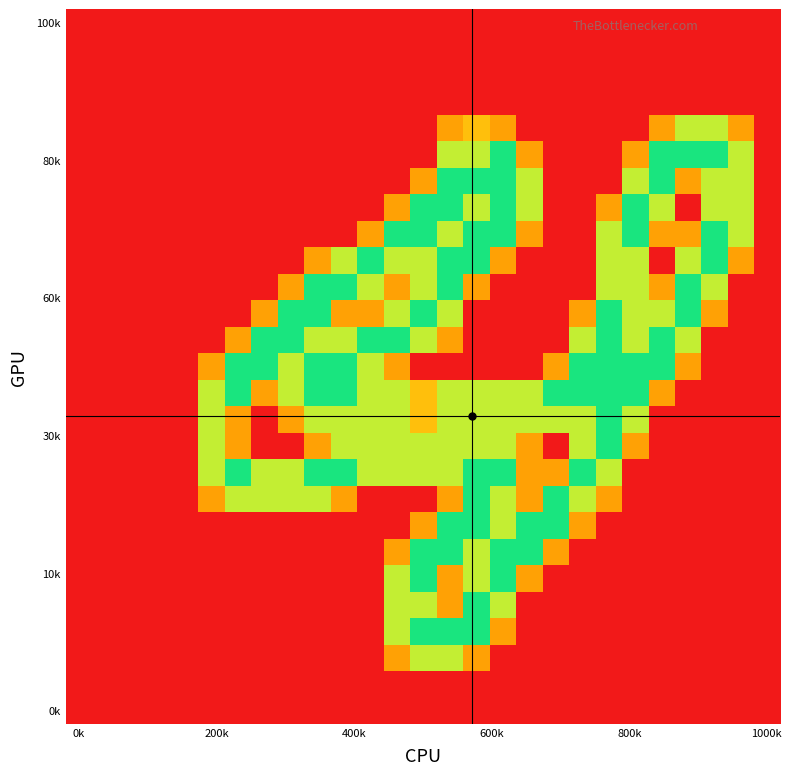

What is the maximum value shown in the chart?

2.0